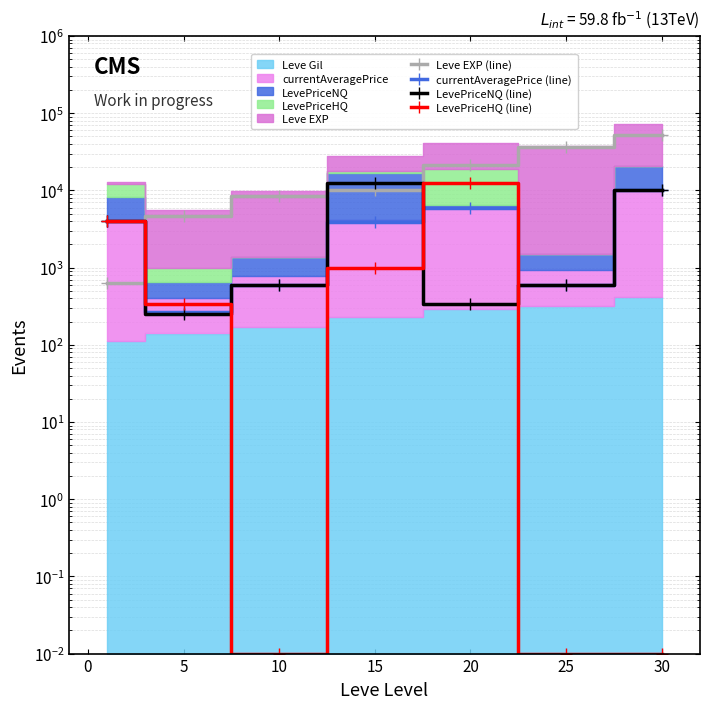

Where is currentAveragePrice (line) nearest to the value 5216?

20